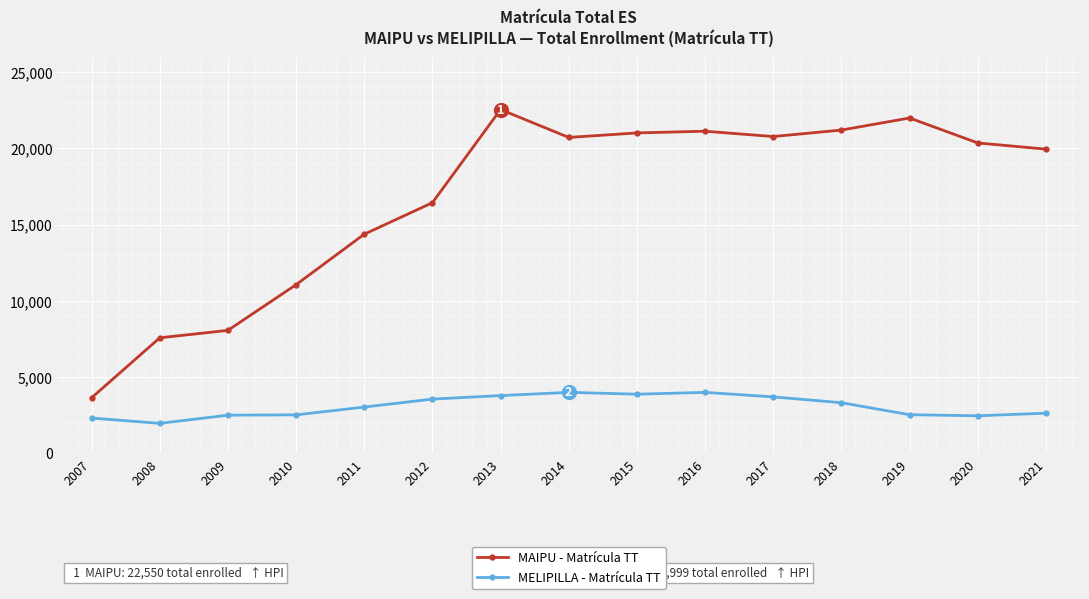

At 2012, list the series in order from largest to smallest.

MAIPU - Matrícula TT, MELIPILLA - Matrícula TT